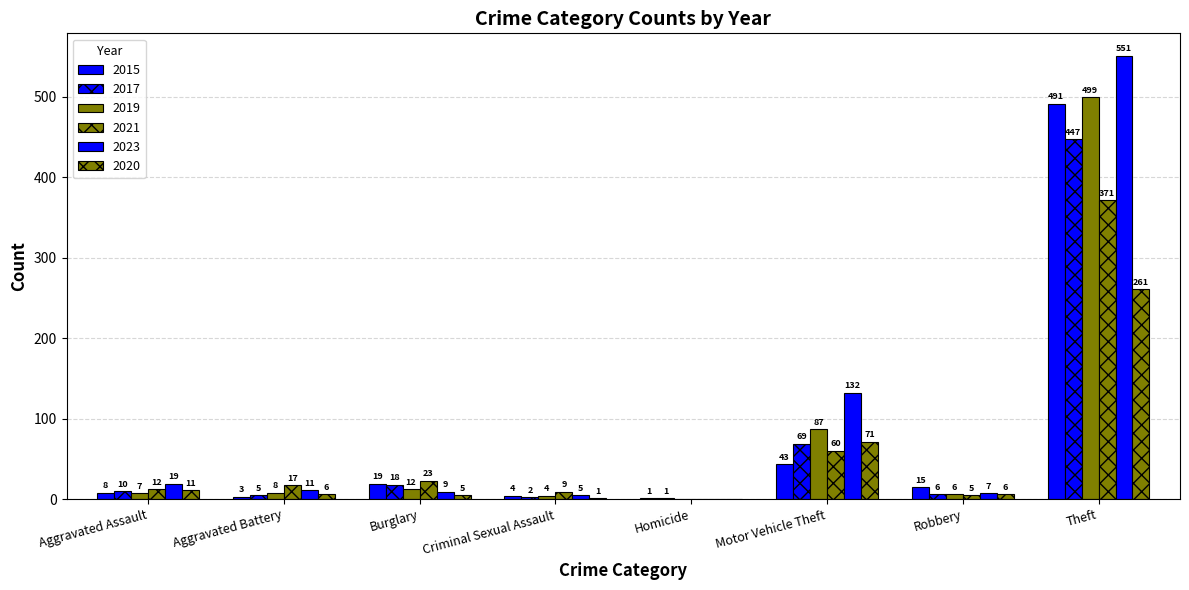

Are the bars grouped side by side (vs. stacked)?

Yes